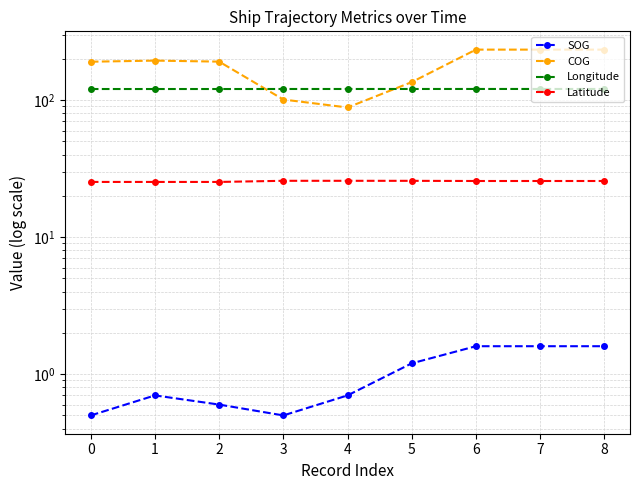

What is the average value of the COG series?

178.0